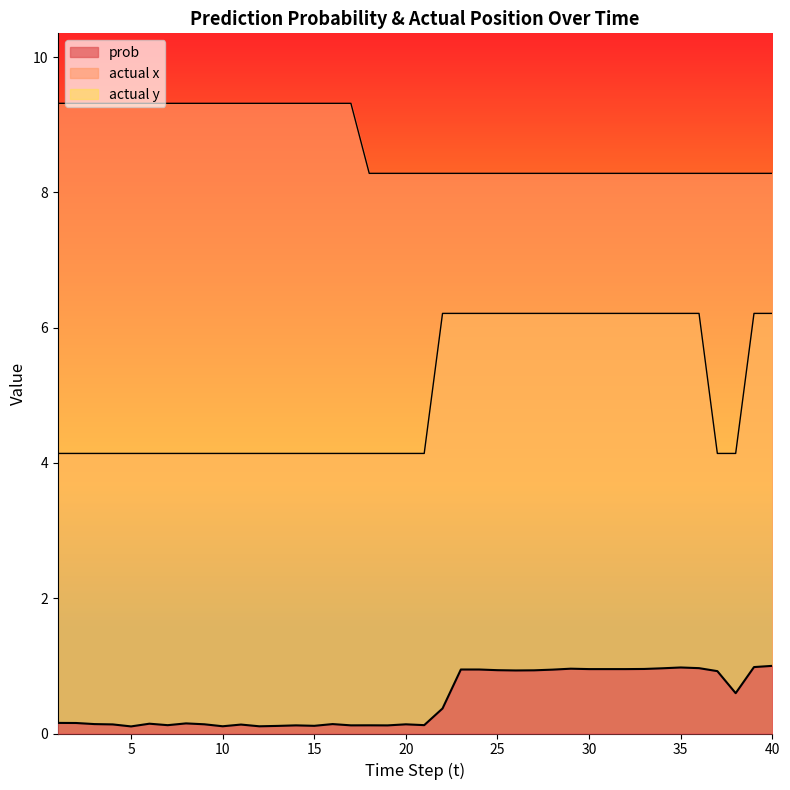

How many lines are shown in the chart?

3